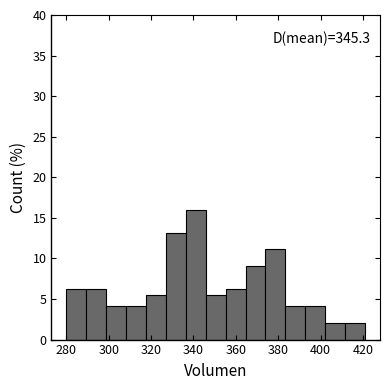

Over which range of the x-axis is the bar tallest?

336.4 to 345.8